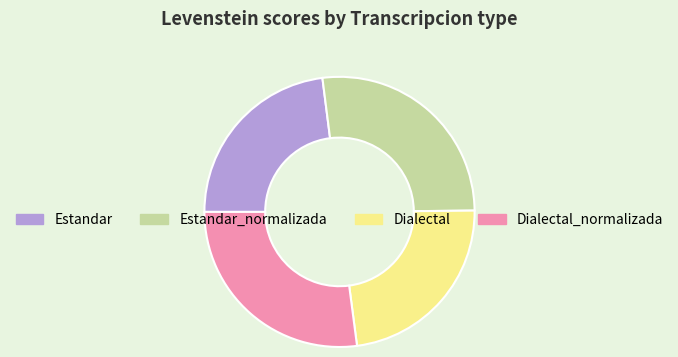

Which has a higher value, Estandar_normalizada or Estandar?

Estandar_normalizada